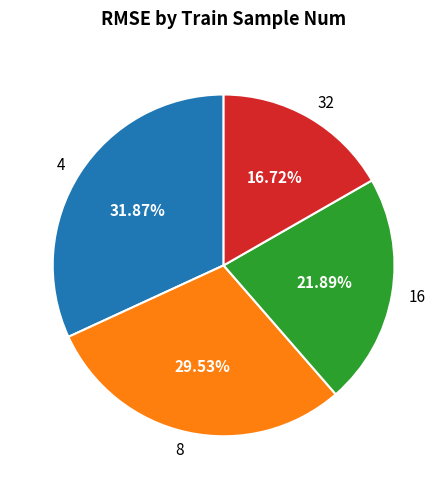

Rank the categories by value from highest to lowest.

4, 8, 16, 32